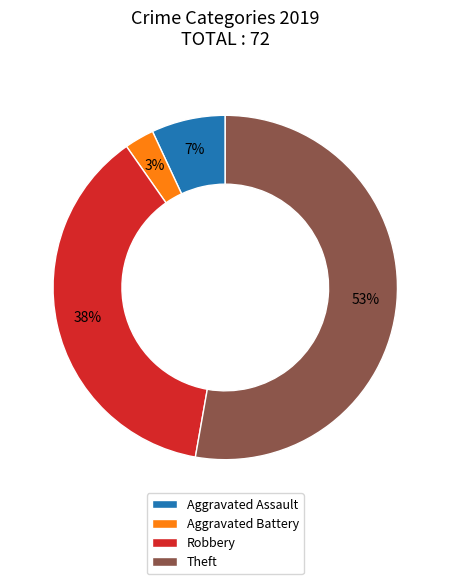

What percentage is the Aggravated Assault slice, to the nearest percent?

7%